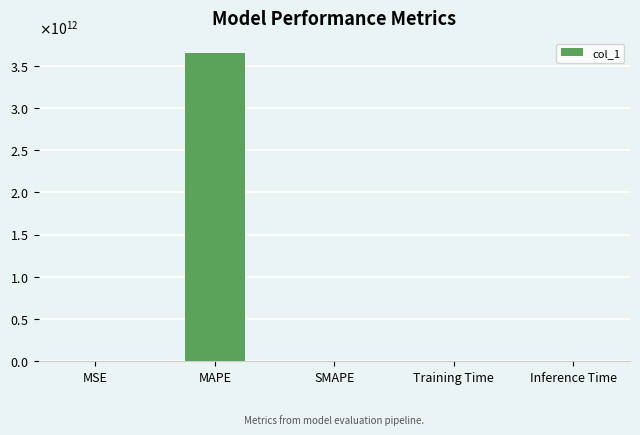

The value at Inference Time is 0.0. True or false?

False